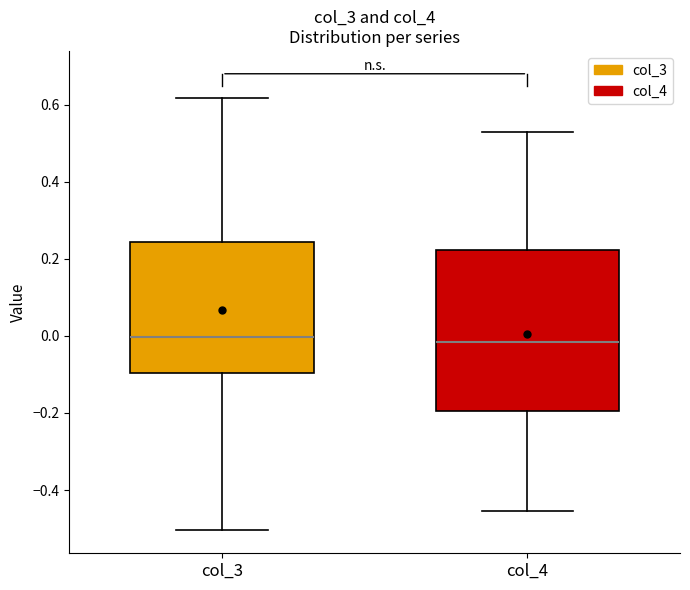

Reading left to right, transcribe this box plot: for each box, give where its median line is, the range the box spans, and where its two whiskers end, as read against the y-axis. The values are not printed on the chart, so give them approximately, as read against the axis.

col_3: median 0.00, box -0.10 to 0.24, whiskers -0.50 to 0.62
col_4: median -0.02, box -0.20 to 0.22, whiskers -0.46 to 0.52